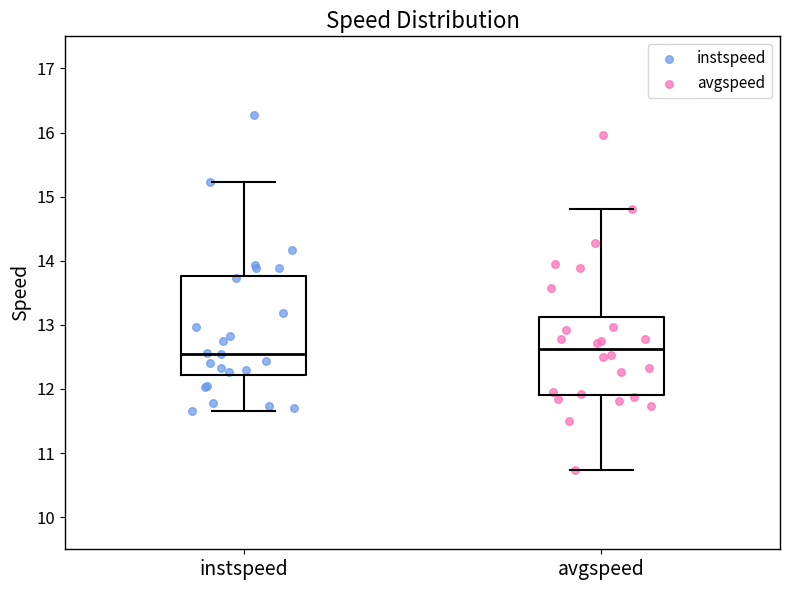

Reading left to right, read every box against the y-axis: the position of its median line, the range the box covers, and the ends of its whiskers. The values are not printed on the chart, so give them approximately, as read against the axis.

instspeed: median 12.6, box 12.2 to 13.8, whiskers 11.7 to 15.2
avgspeed: median 12.6, box 11.9 to 13.1, whiskers 10.7 to 14.8